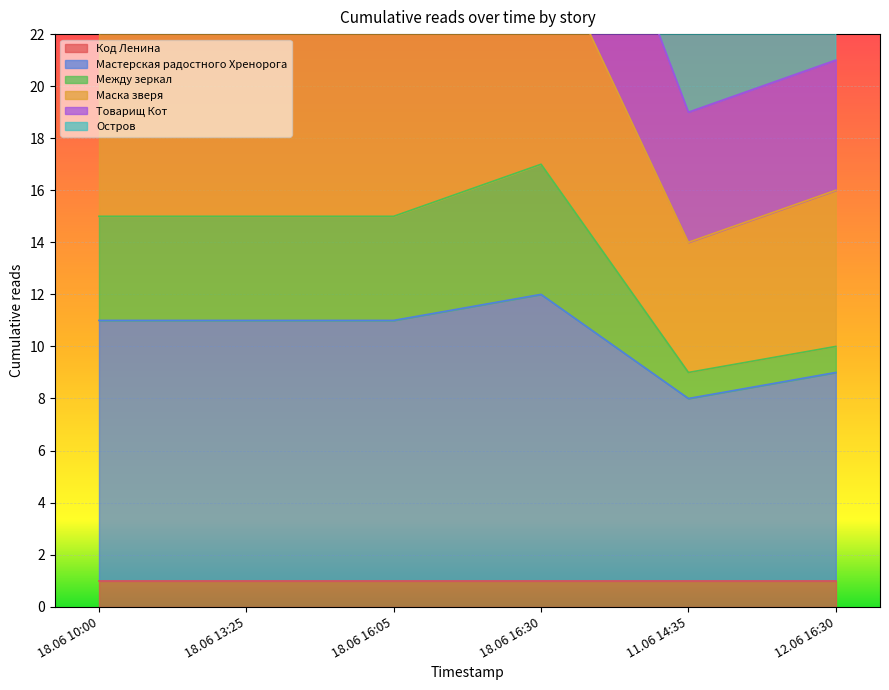

Is it true that Мастерская радостного Хренорога equals 3 at 12.06 16:30?

False